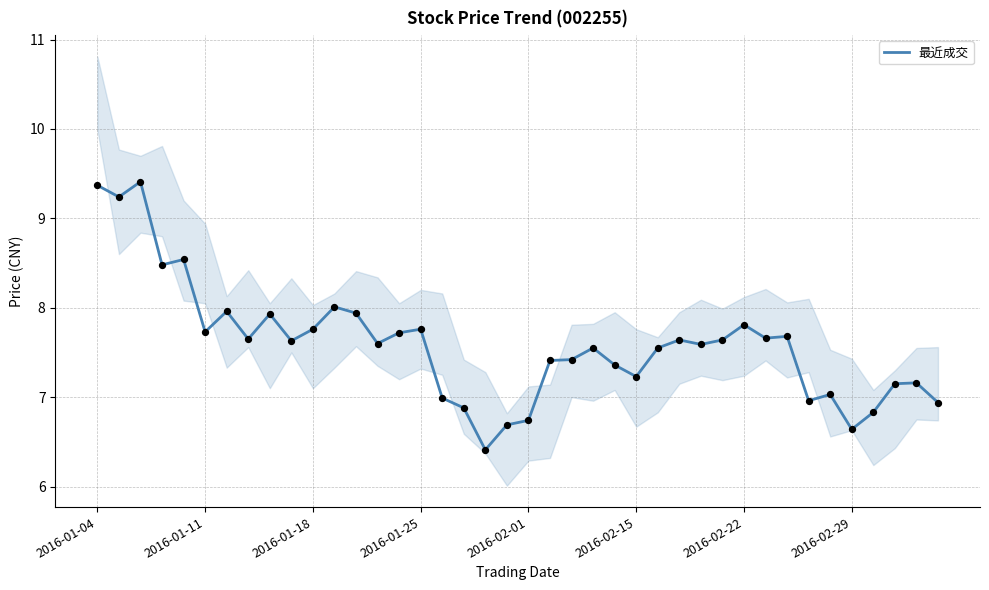

What is the ratio of the value at 37 to the value at 15?

0.9